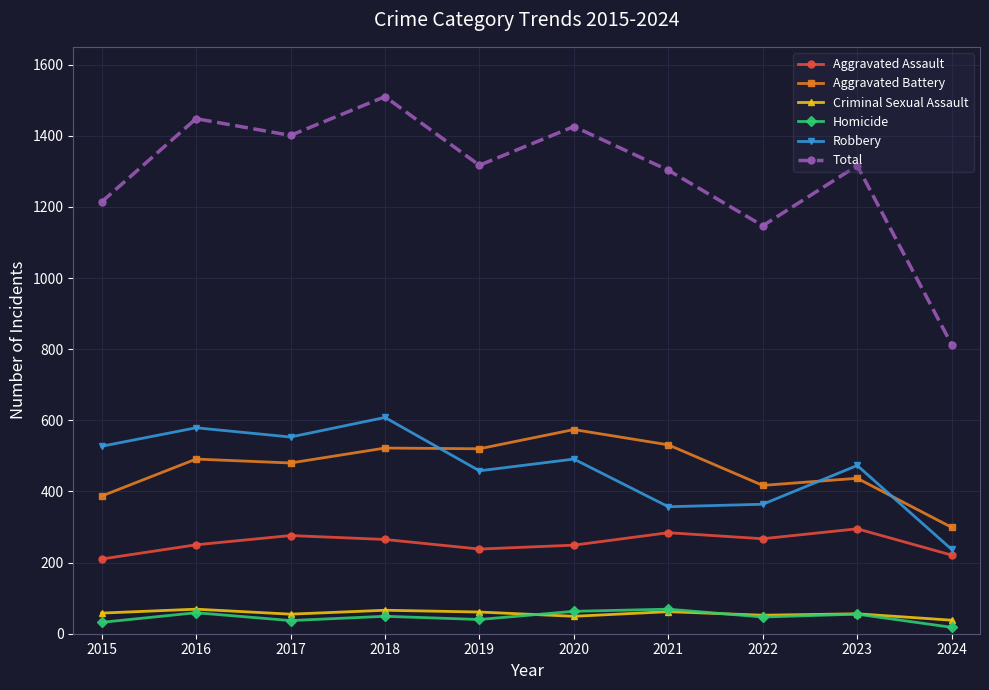

True or false: Total has a value of 813 at 2024.

True